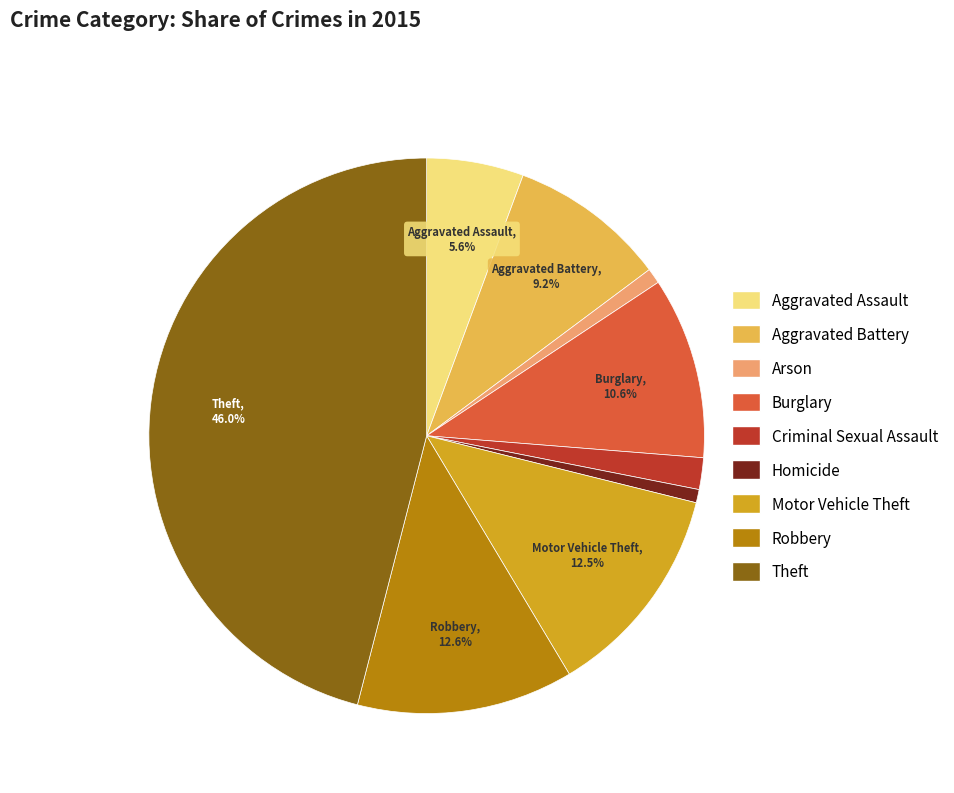

To the nearest percent, what is the combined percentage of Arson and Homicide?

2%